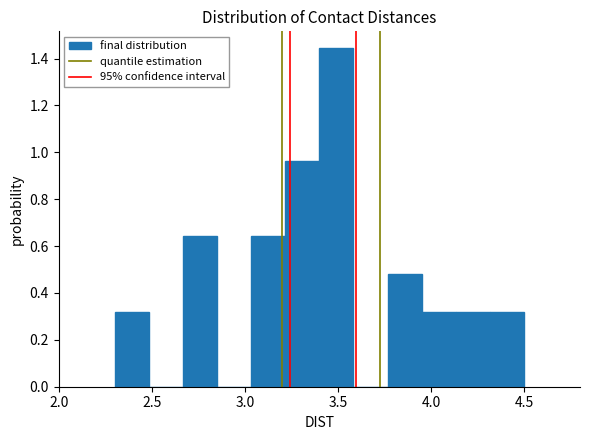

Read against the x-axis, roughly where is the centre of the tallest bar?

3.50